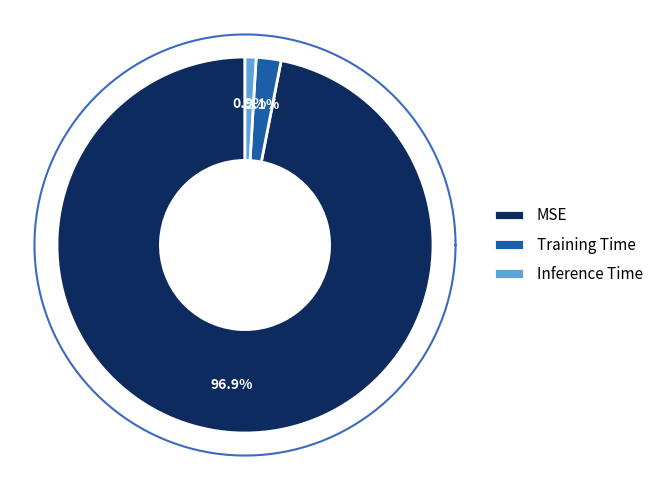

To the nearest percent, what is the difference between the largest and smallest slice percentages?

96%